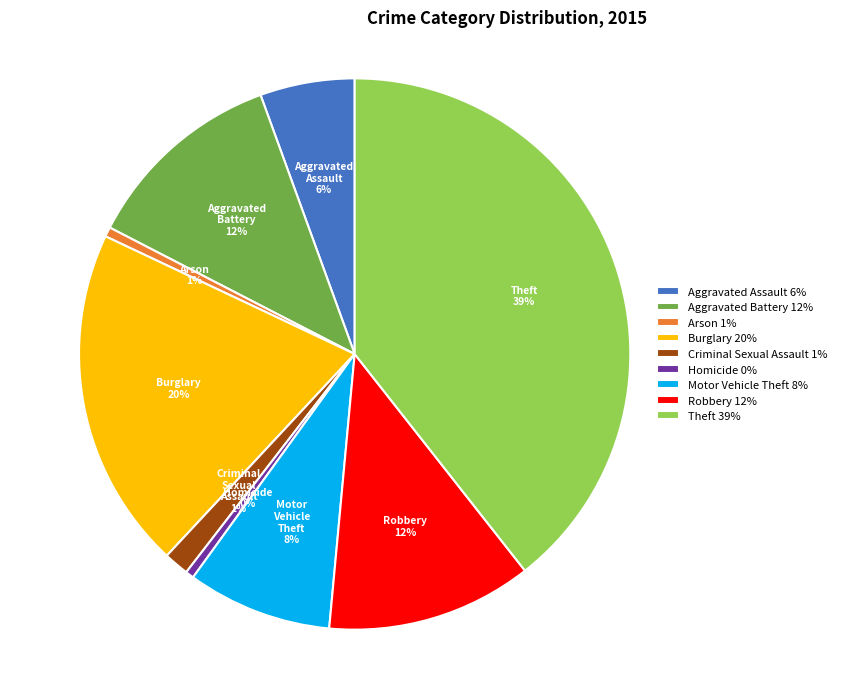

How many segments does this pie chart have?

9